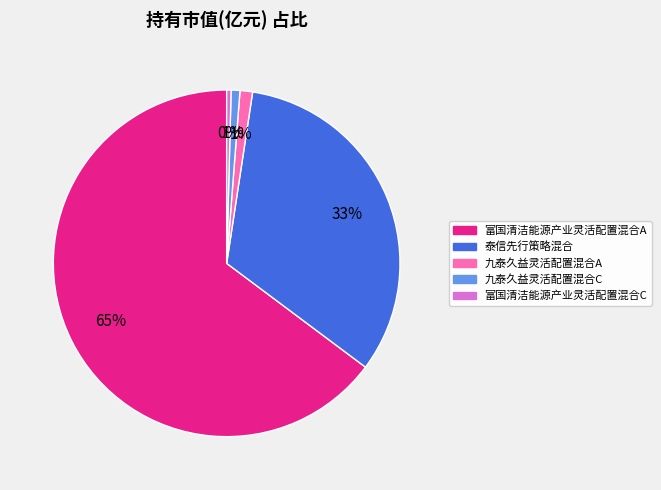

To the nearest percent, what portion does 九泰久益灵活配置混合C represent?

1%